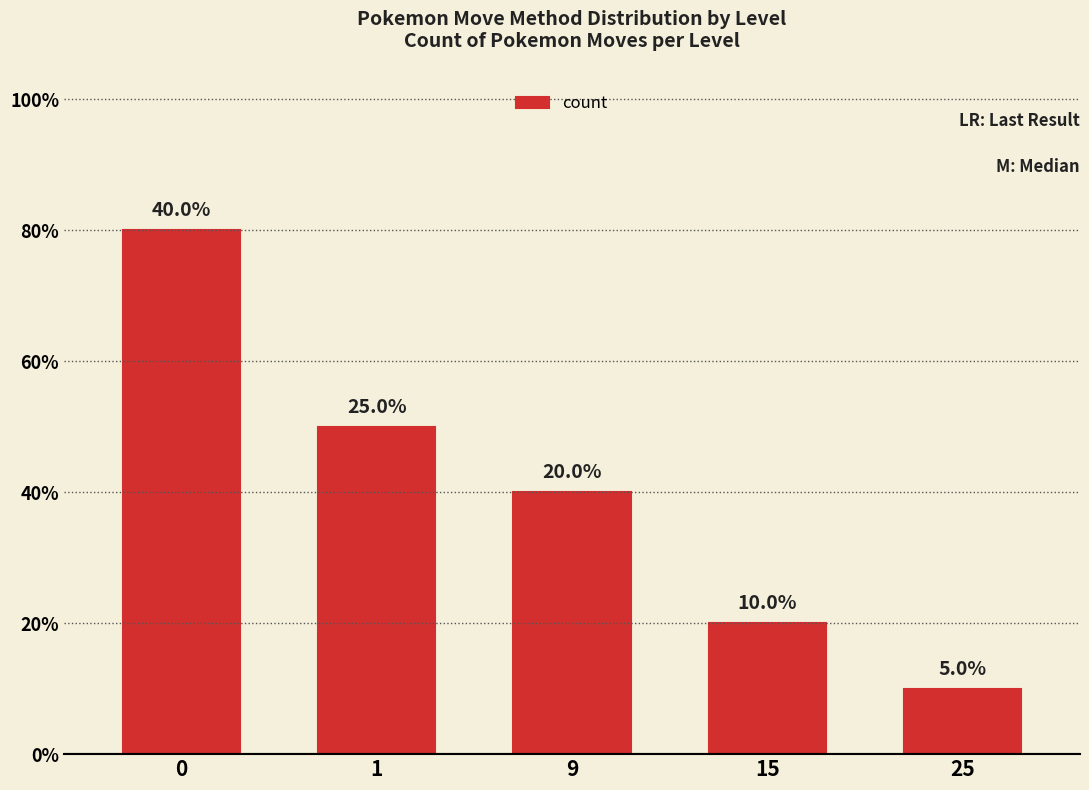

Are the bars horizontal?

No